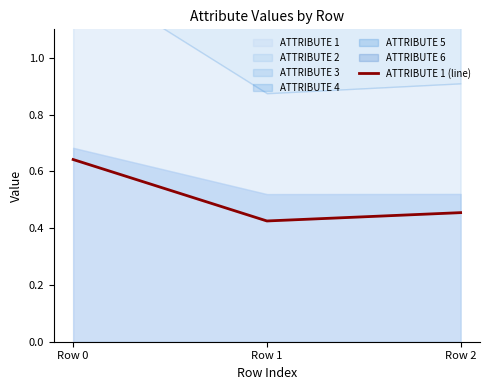

At which category does the chart reach its minimum across all series?

Row 1